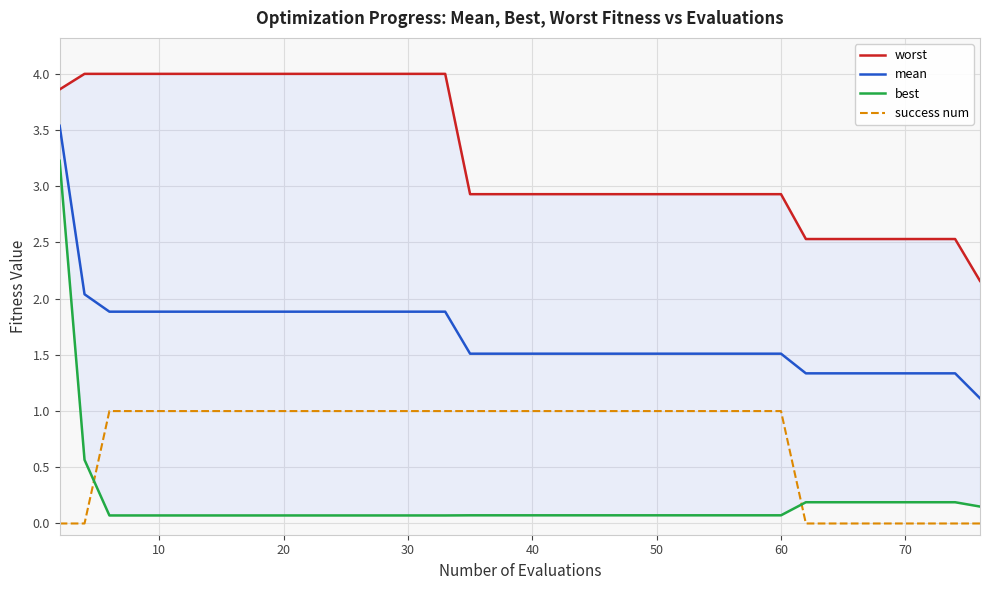

What is the value of the mean point at the 33rd from the left?

1.3